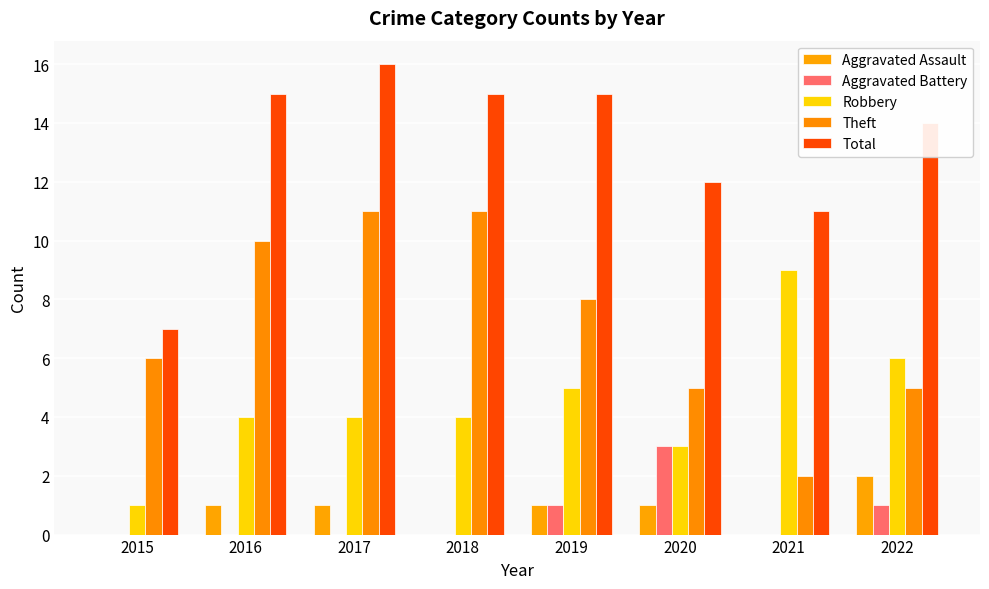

At how many categories does at least one series exceed 6?

8